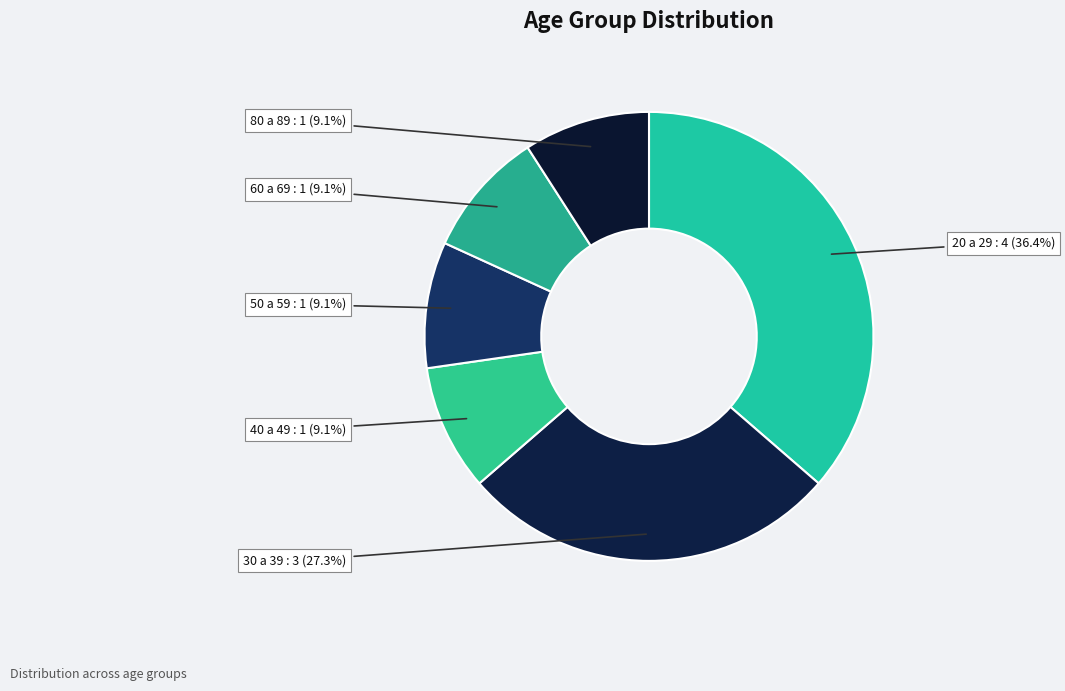

To the nearest percent, what percentage of the pie is 50 a 59?

9%